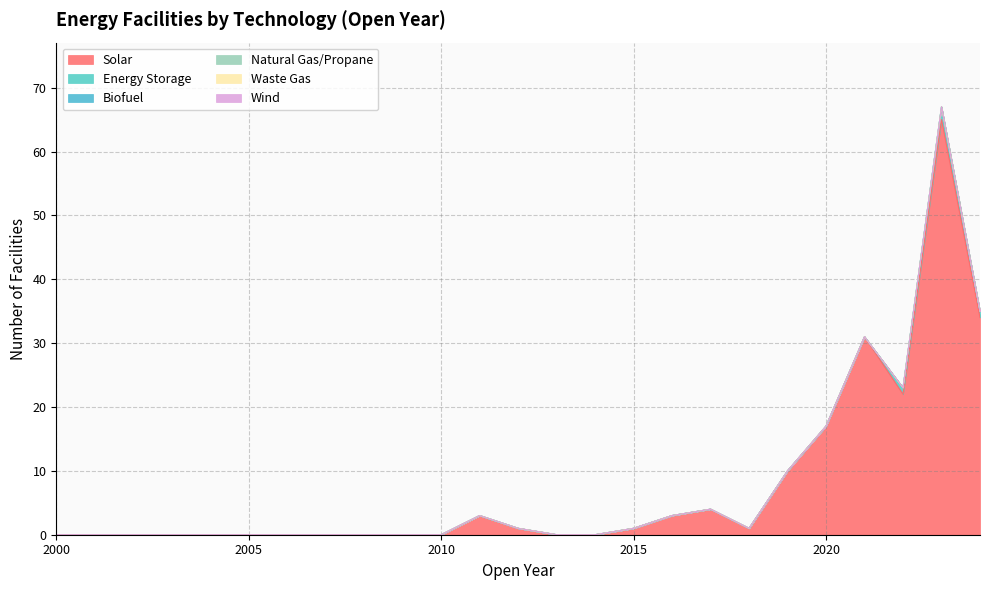

Reading right to left, extract all data points from this chart.

Solar: 34	65	22	31	17	10	1	4	3	1	0	0	1	3	0	0	0	0	0	0	0	0	0	0	0
Energy Storage: 1	2	1	0	0	0	0	0	0	0	0	0	0	0	0	0	0	0	0	0	0	0	0	0	0
Biofuel: 0	0	0	0	0	0	0	0	0	0	0	0	0	0	0	0	0	0	0	0	0	0	0	0	0
Natural Gas/Propane: 0	0	0	0	0	0	0	0	0	0	0	0	0	0	0	0	0	0	0	0	0	0	0	0	0
Waste Gas: 0	0	0	0	0	0	0	0	0	0	0	0	0	0	0	0	0	0	0	0	0	0	0	0	0
Wind: 0	0	0	0	0	0	0	0	0	0	0	0	0	0	0	0	0	0	0	0	0	0	0	0	0